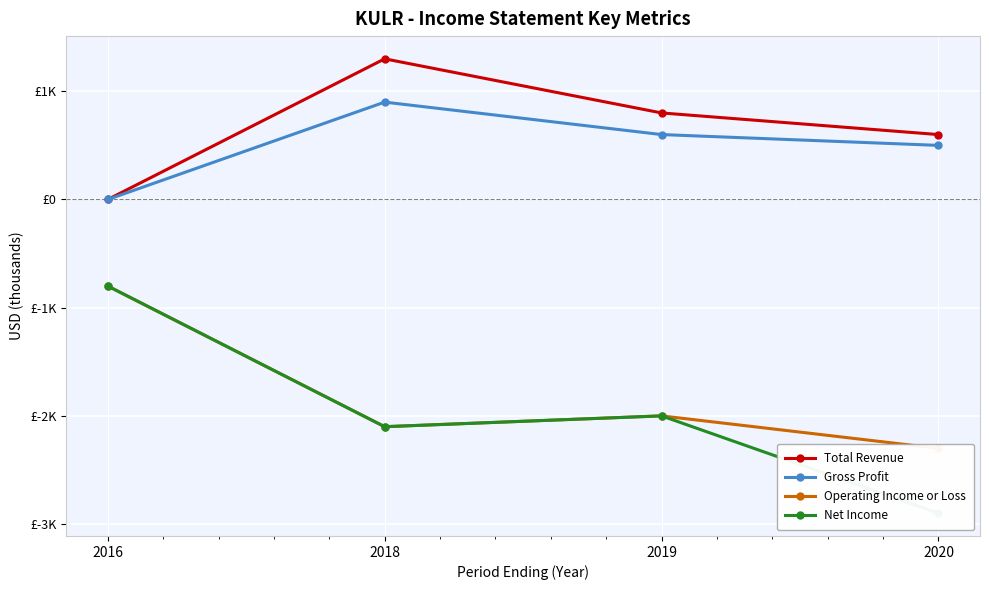

Which label corresponds to the largest value in the chart?

2018